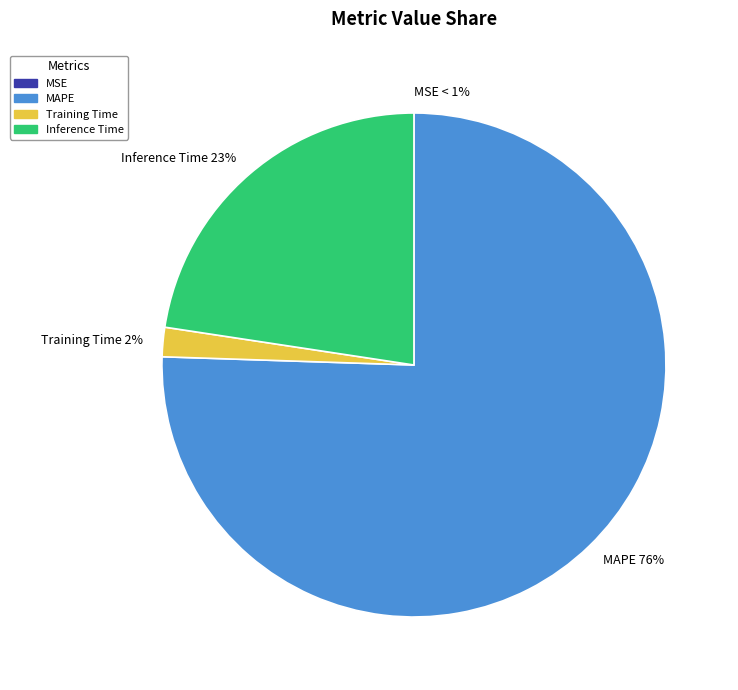

What percentage is the Training Time slice, to the nearest percent?

2%